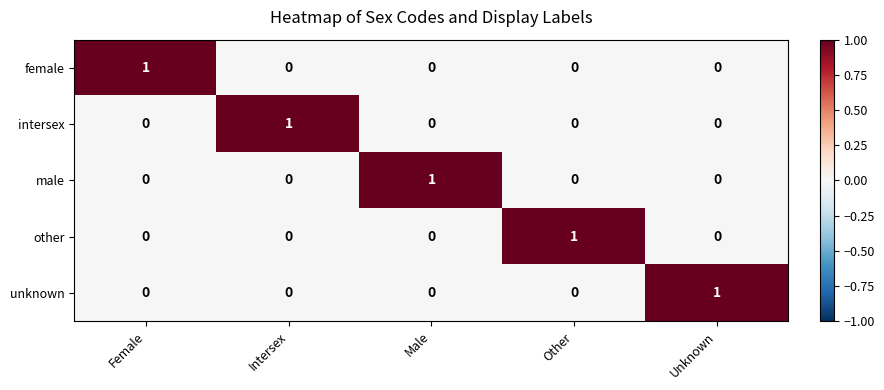

At how many categories does at least one series exceed 0?

5